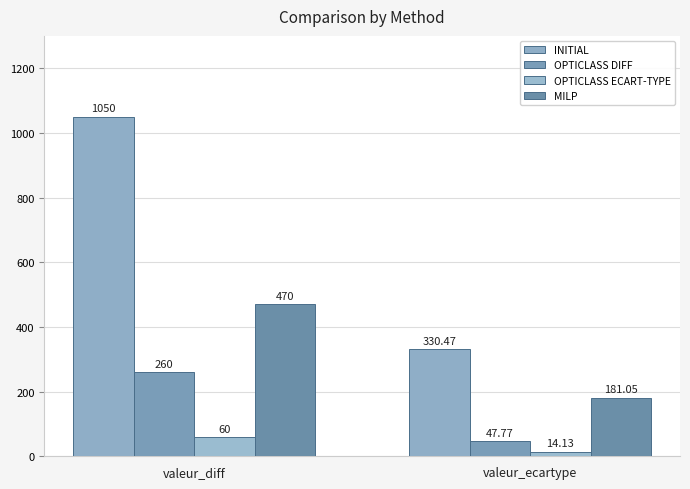

The OPTICLASS DIFF series shows 62.9 at valeur_ecartype. True or false?

False